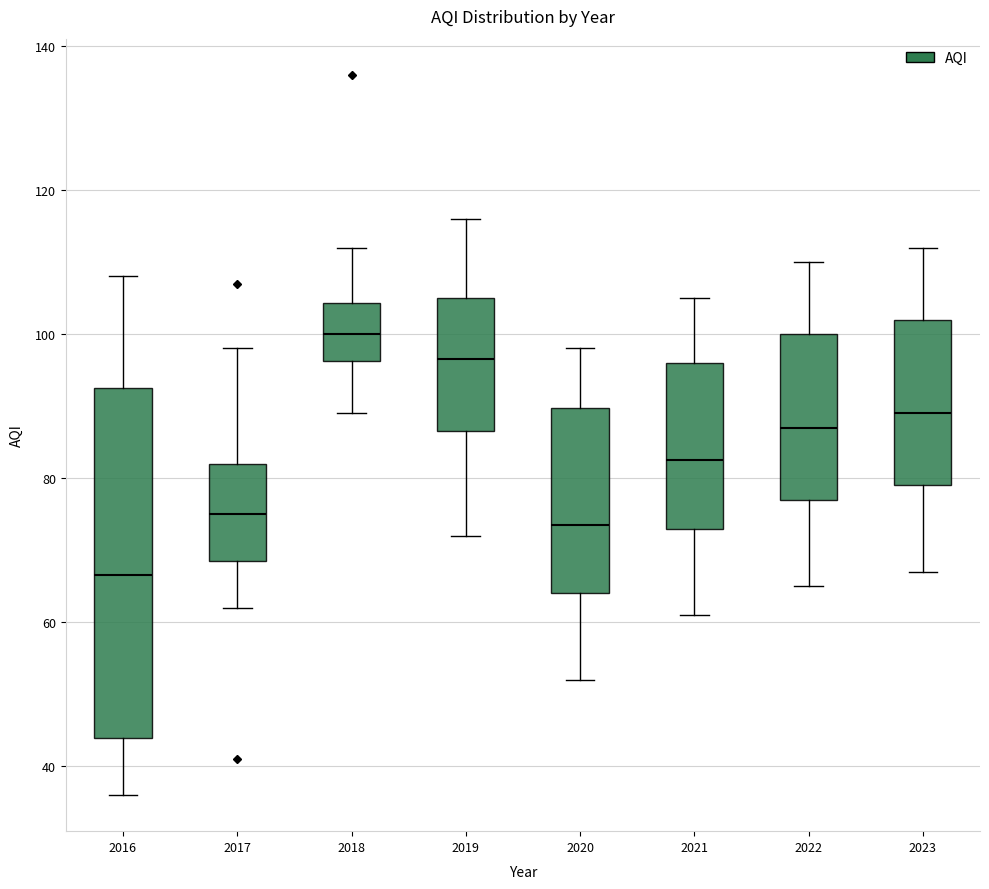

Where is the lower edge of the box at x = 2016 on the y-axis? The values are not printed on the chart, so give them approximately, as read against the axis.

44